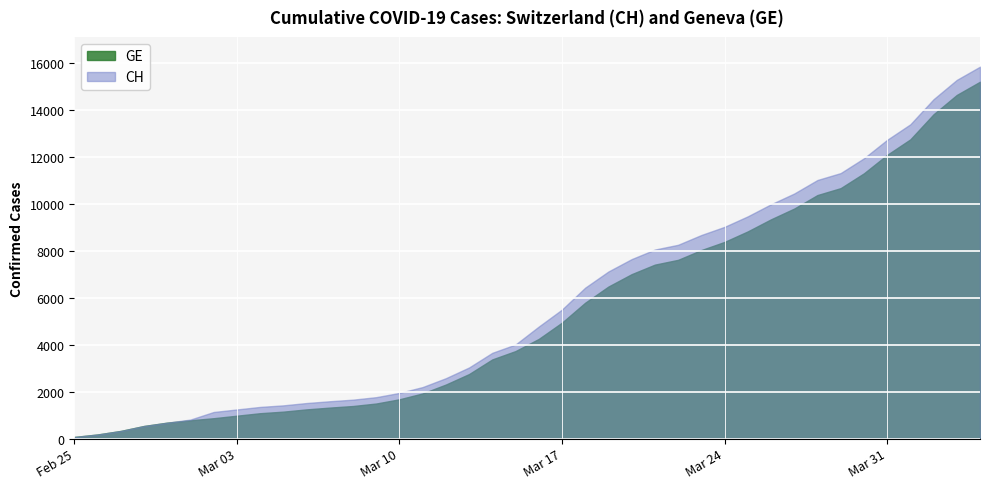

True or false: GE and CH cross at least once.

False